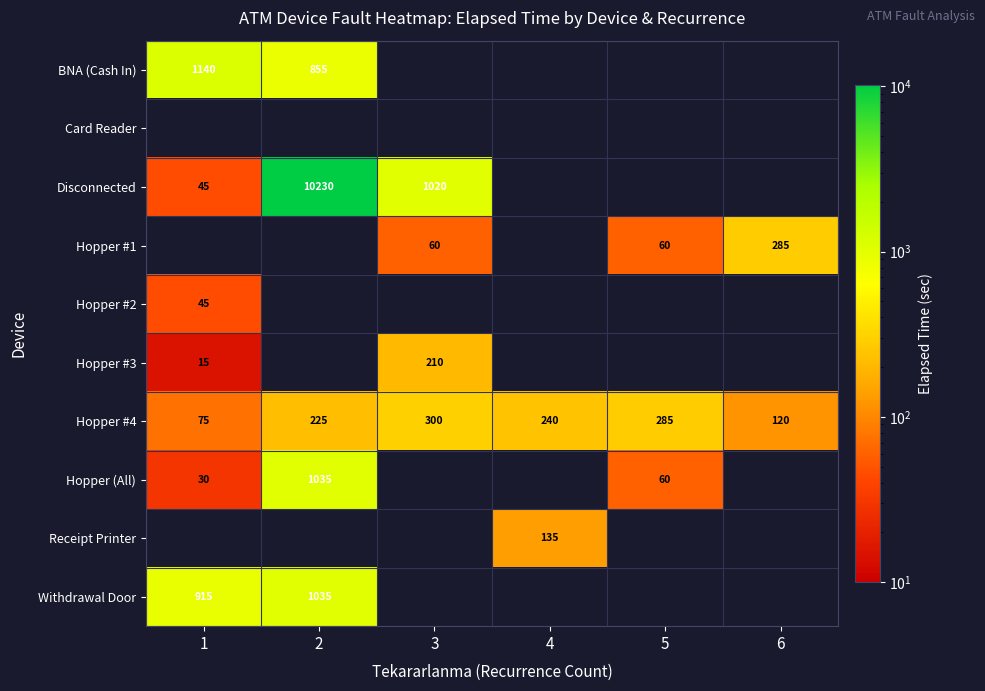

True or false: Hopper #1 has a value of 60 at 5.

True